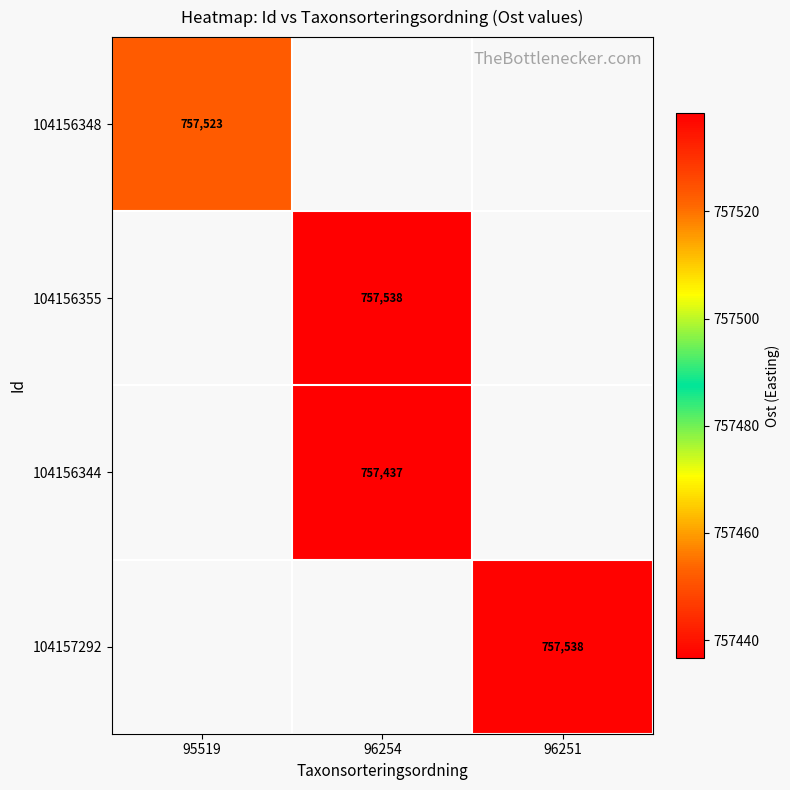

Is the value of 104156344 at 95519 greater than the value of 104156348 at 96251?

No